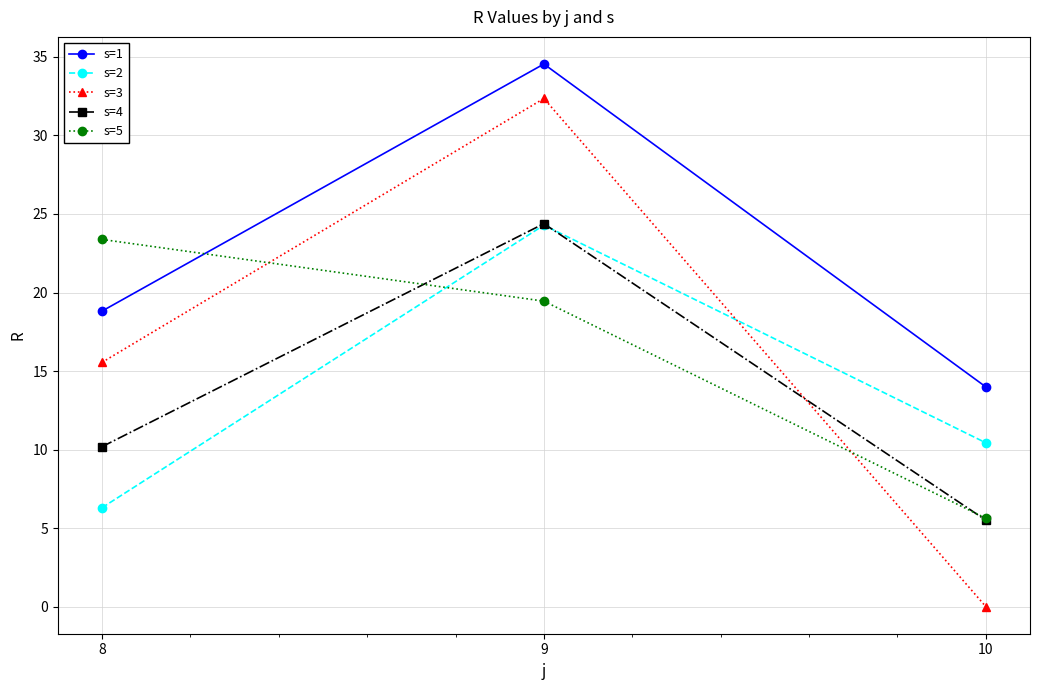

List the labels in order of s=5 value, smallest first.

10, 9, 8